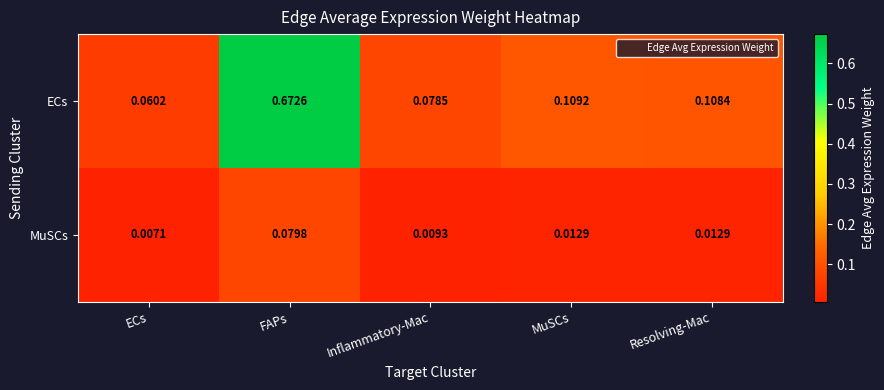

Which series has the largest total across all categories?

ECs